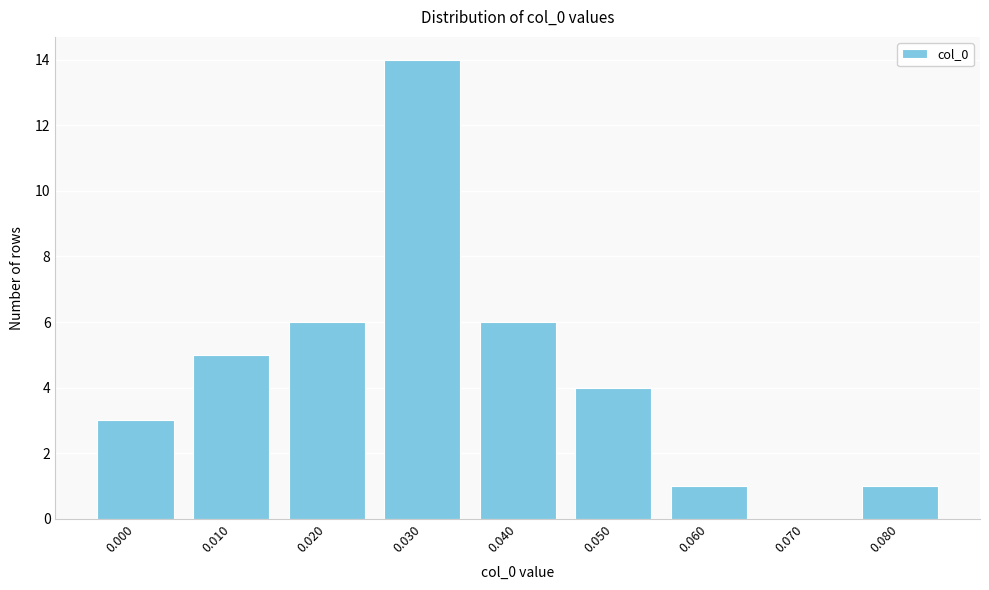

Reading left to right, what are all the values shown in this chart?

0.000=3	0.010=5	0.020=6	0.030=14	0.040=6	0.050=4	0.060=1	0.070=0	0.080=1